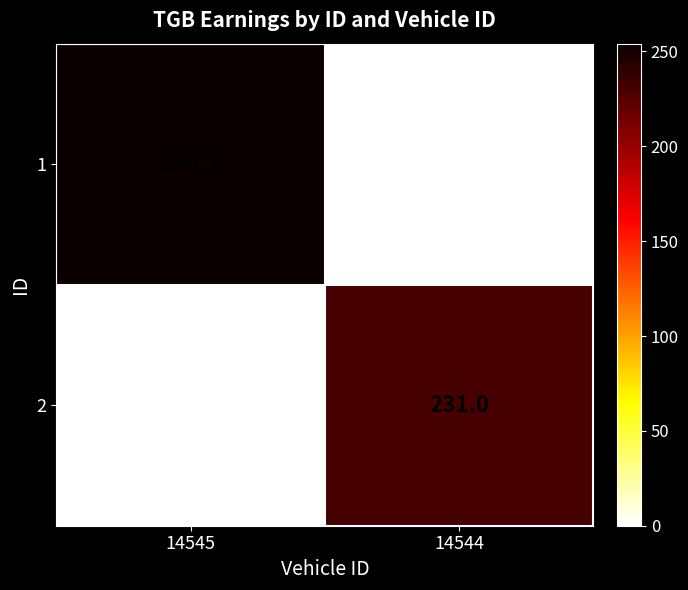

At which category is the sum across all series the highest?

14545